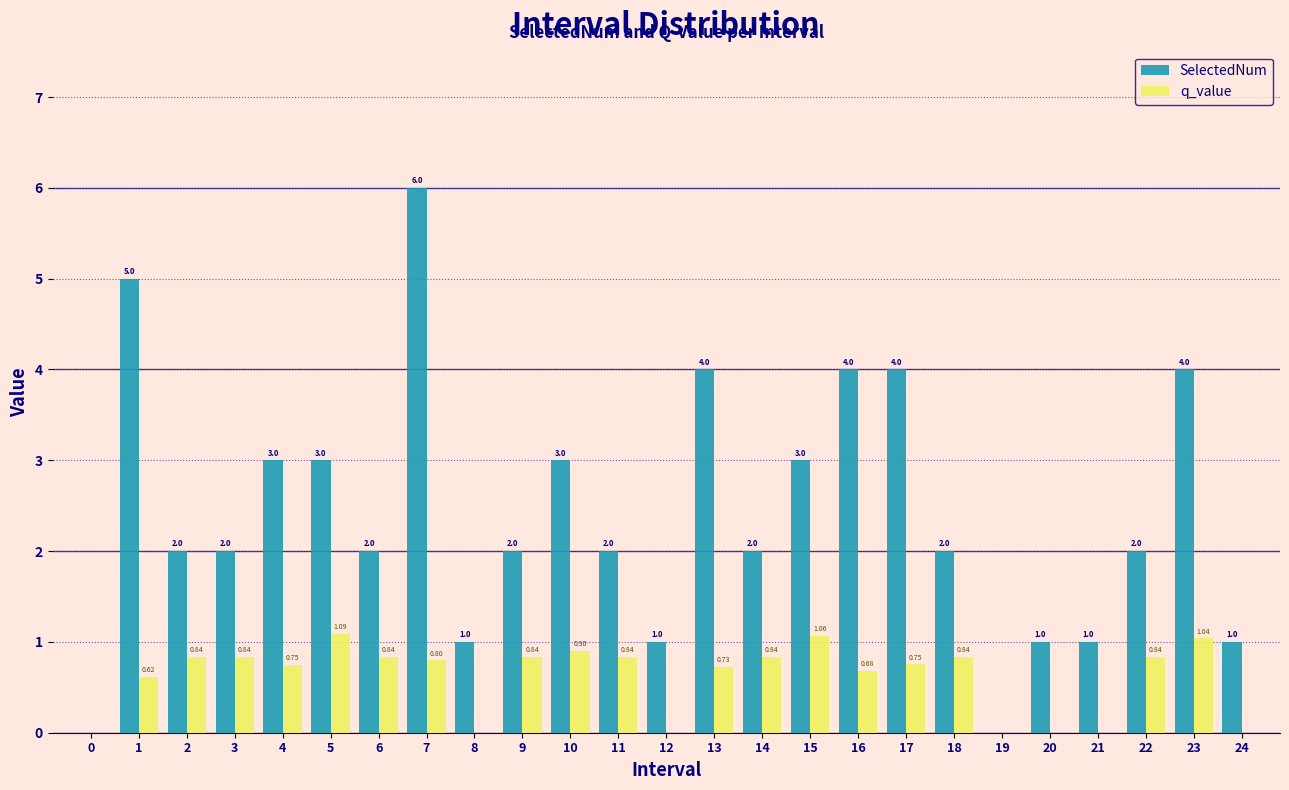

Which series changed the most between 4 and 22?

SelectedNum